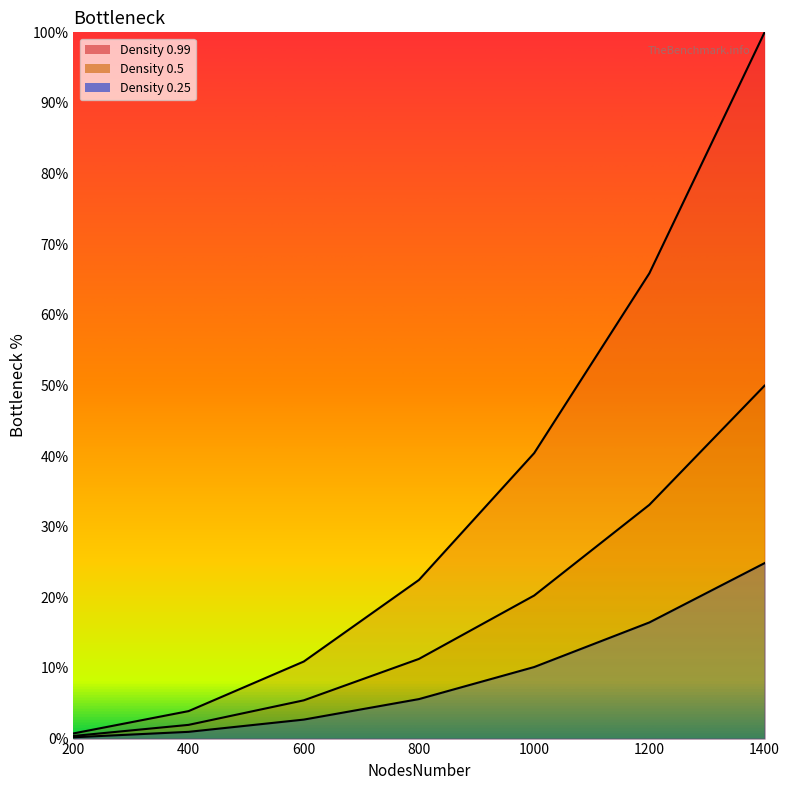

How many values in the 0.25 series exceed 5?

4